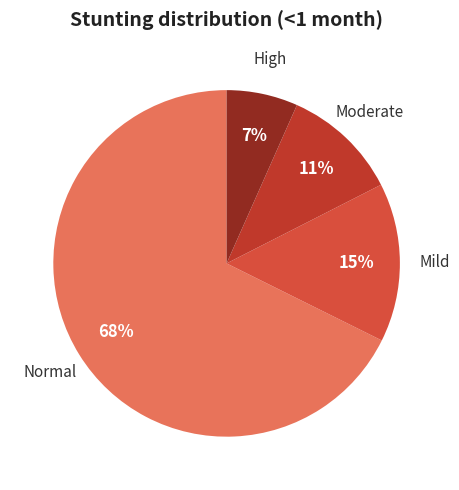

What is the majority slice?

Normal (HAZ-score > -1)